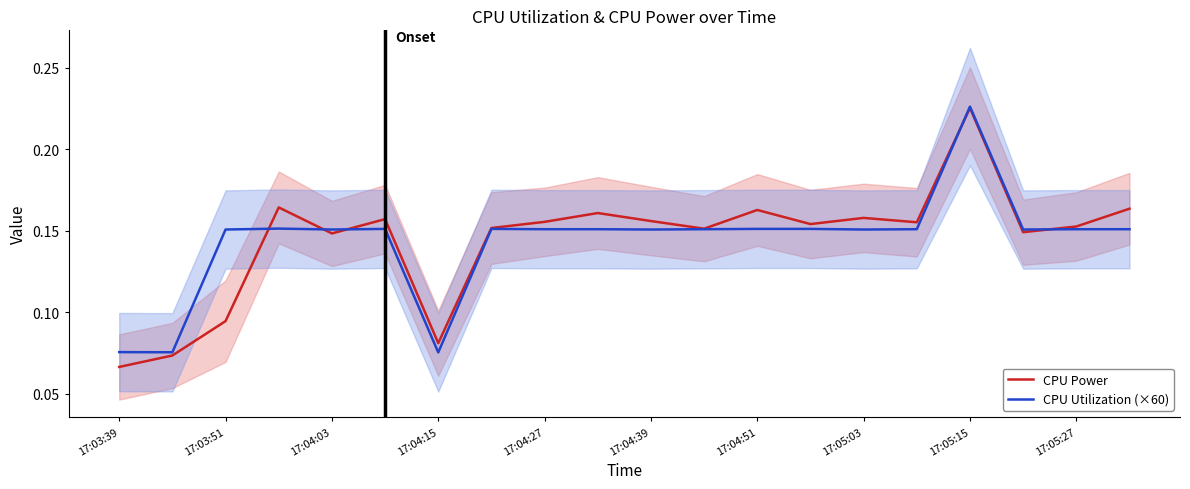

How many lines are shown in the chart?

2